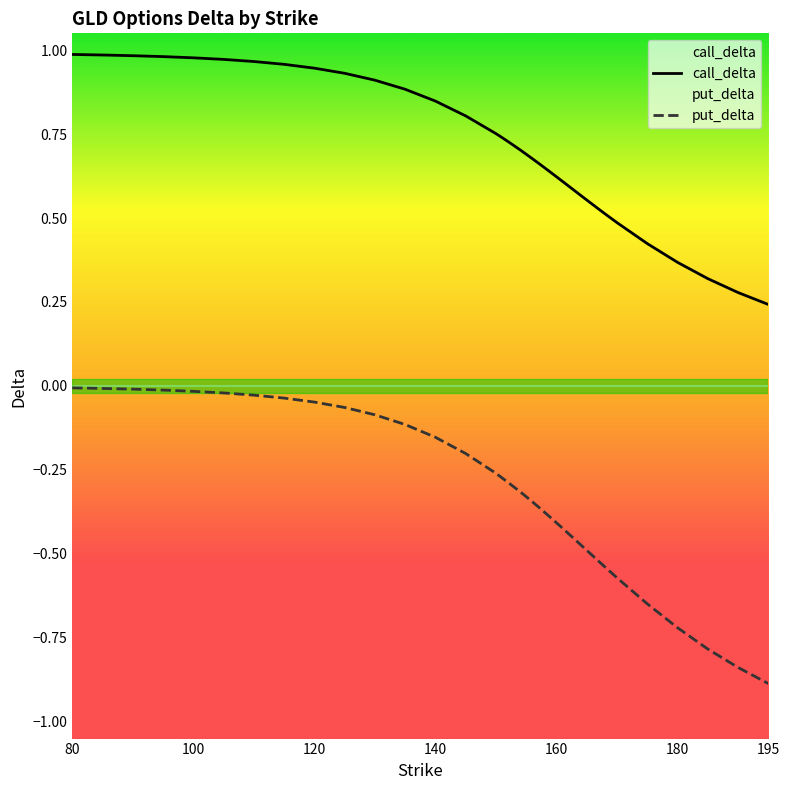

Which has a higher value, 135 or 152?

135